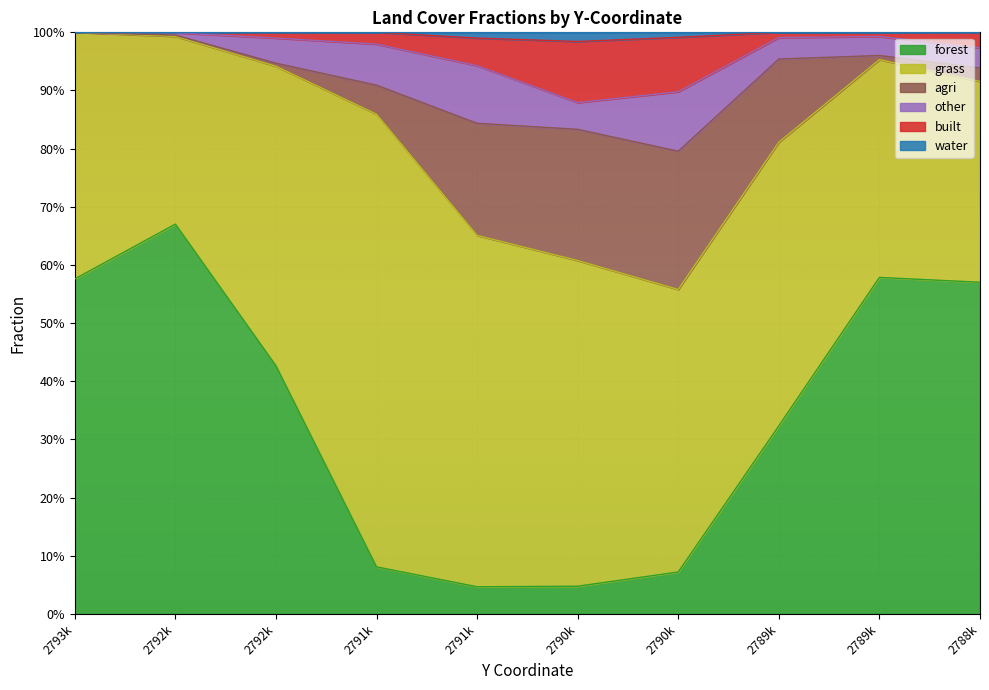

Between 2788k and 2790k, which is larger?

2788k